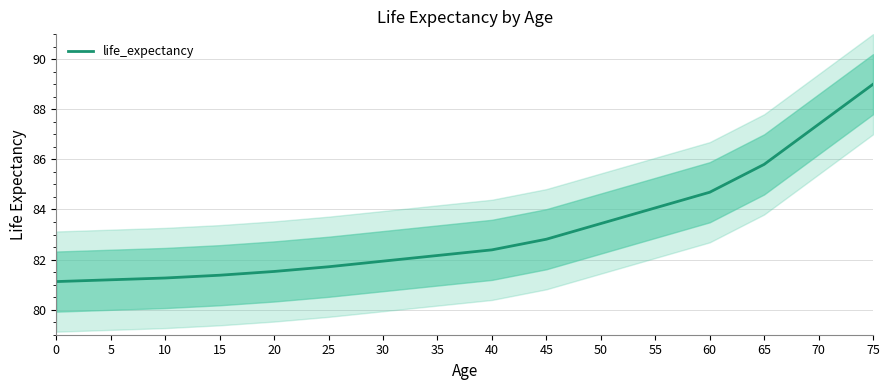

Is it true that the value at 75 is 134.2?

False